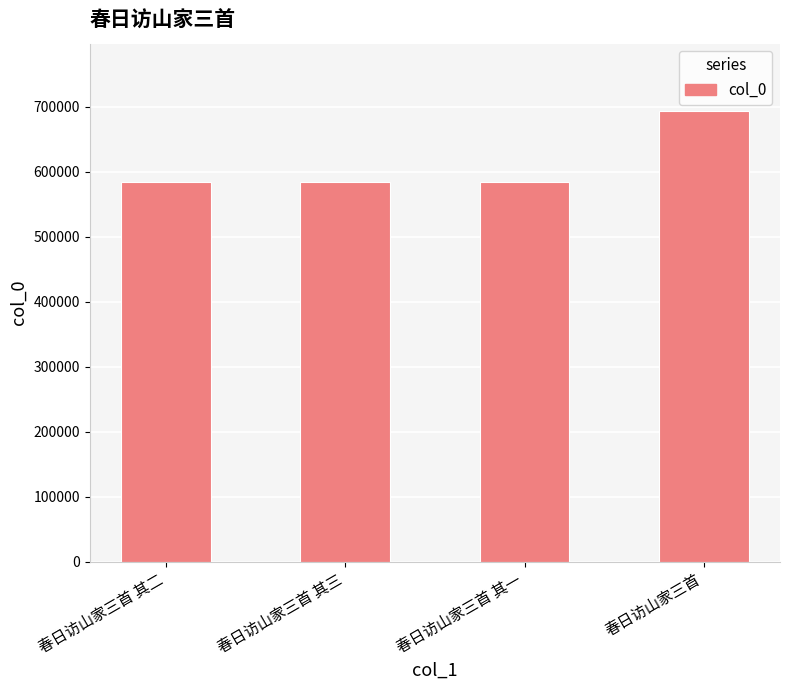

What is the difference between the second highest and second lowest values?

1